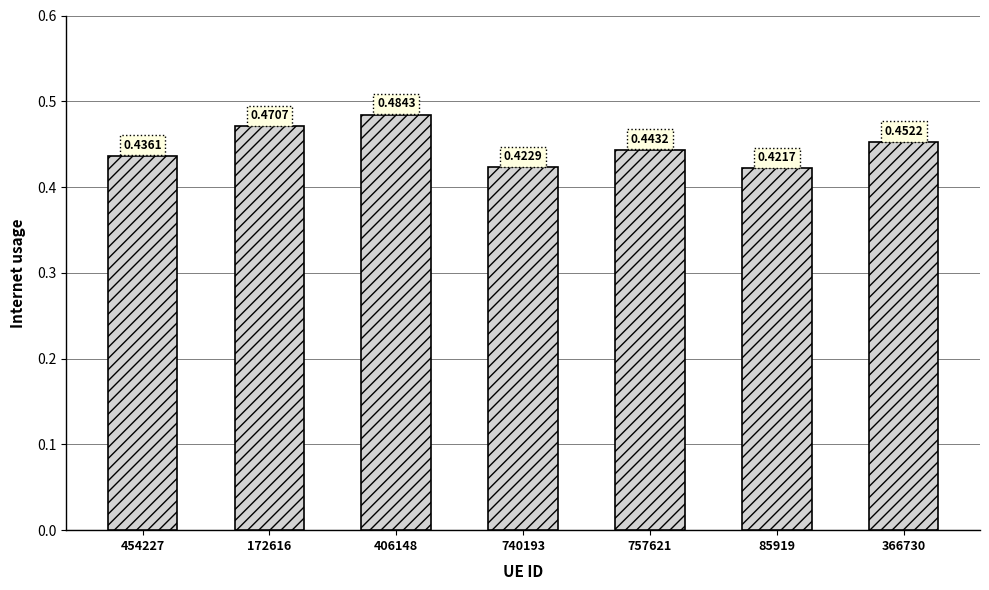

What is the sum of the values at 85919 and 740193?

0.8